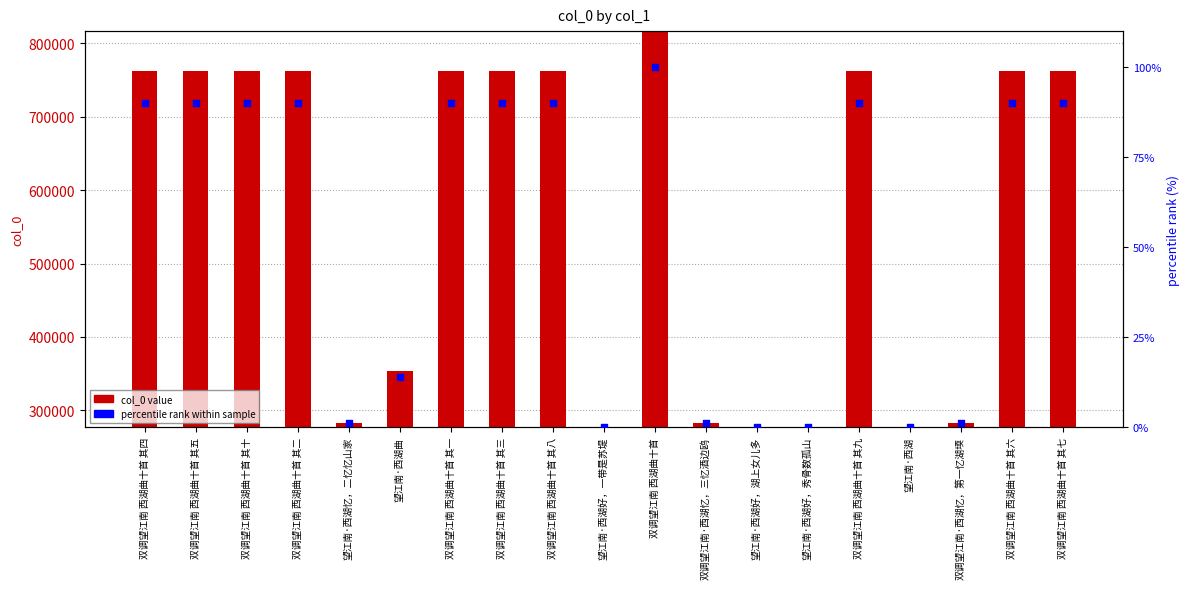

What are all the series names shown in the legend?

col_0 value, percentile rank